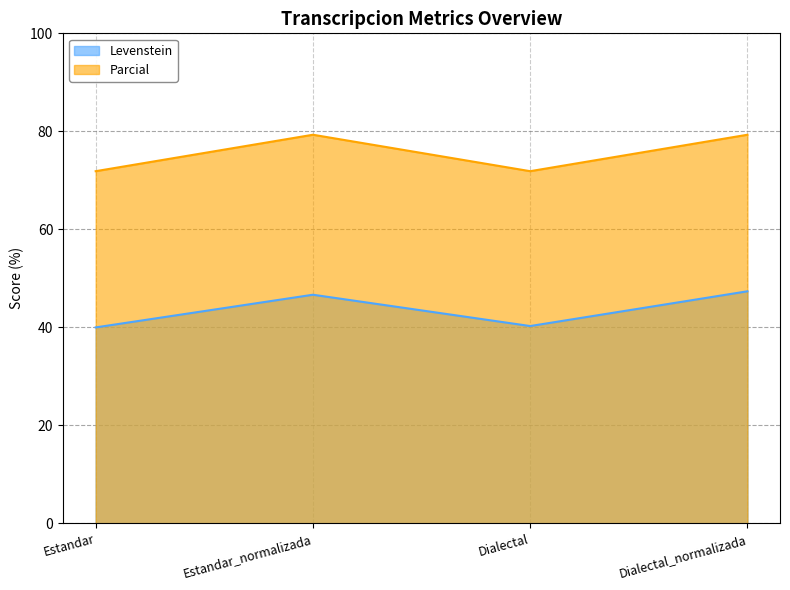

Reading left to right, transcribe all the data shown in this chart.

Levenstein: Estandar=40.0	Estandar_normalizada=46.7	Dialectal=40.3	Dialectal_normalizada=47.4
Parcial: Estandar=71.9	Estandar_normalizada=79.3	Dialectal=71.9	Dialectal_normalizada=79.3